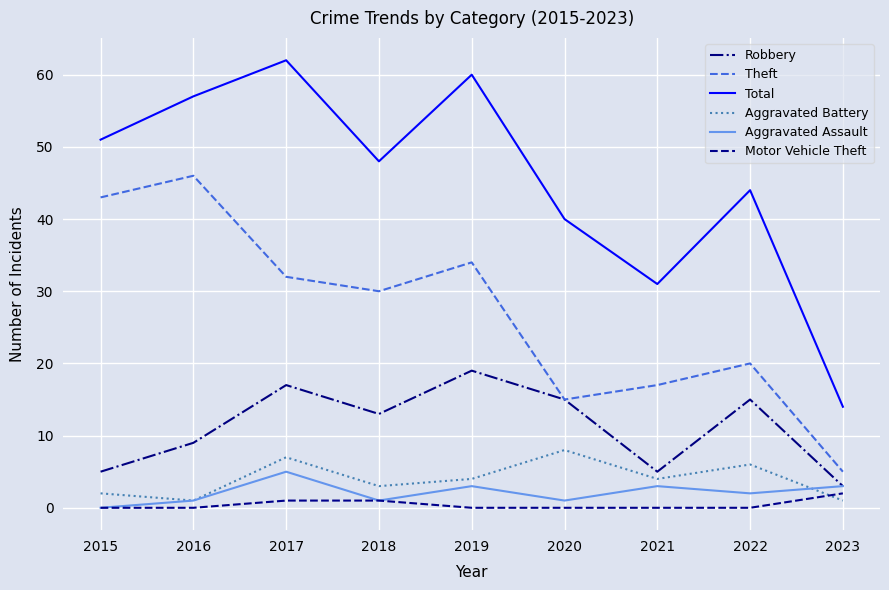

What is the total value across all series at 2021?

60